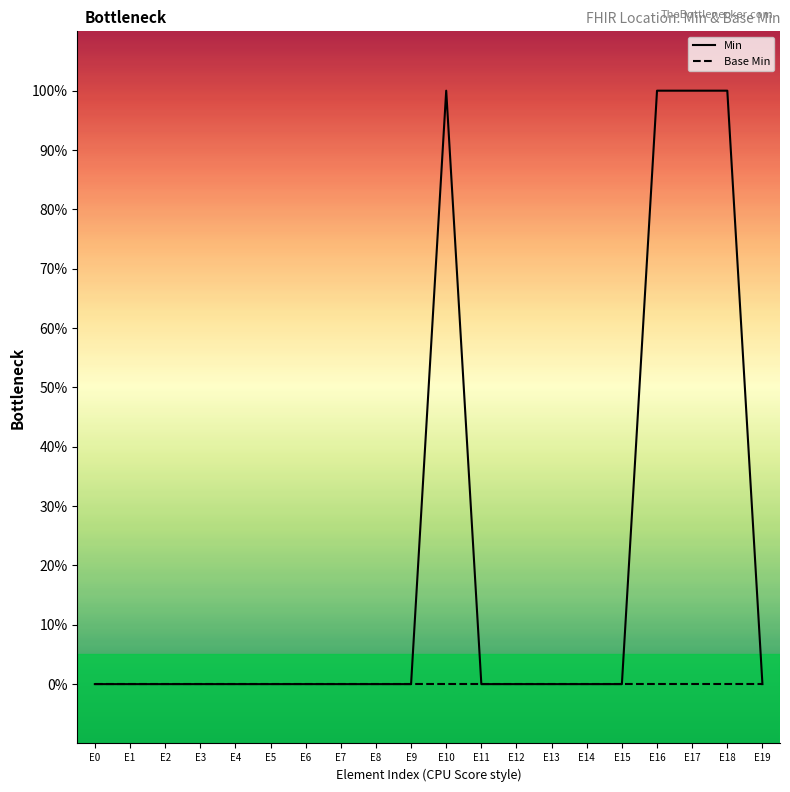

At which label is Min closest to 0?

E0